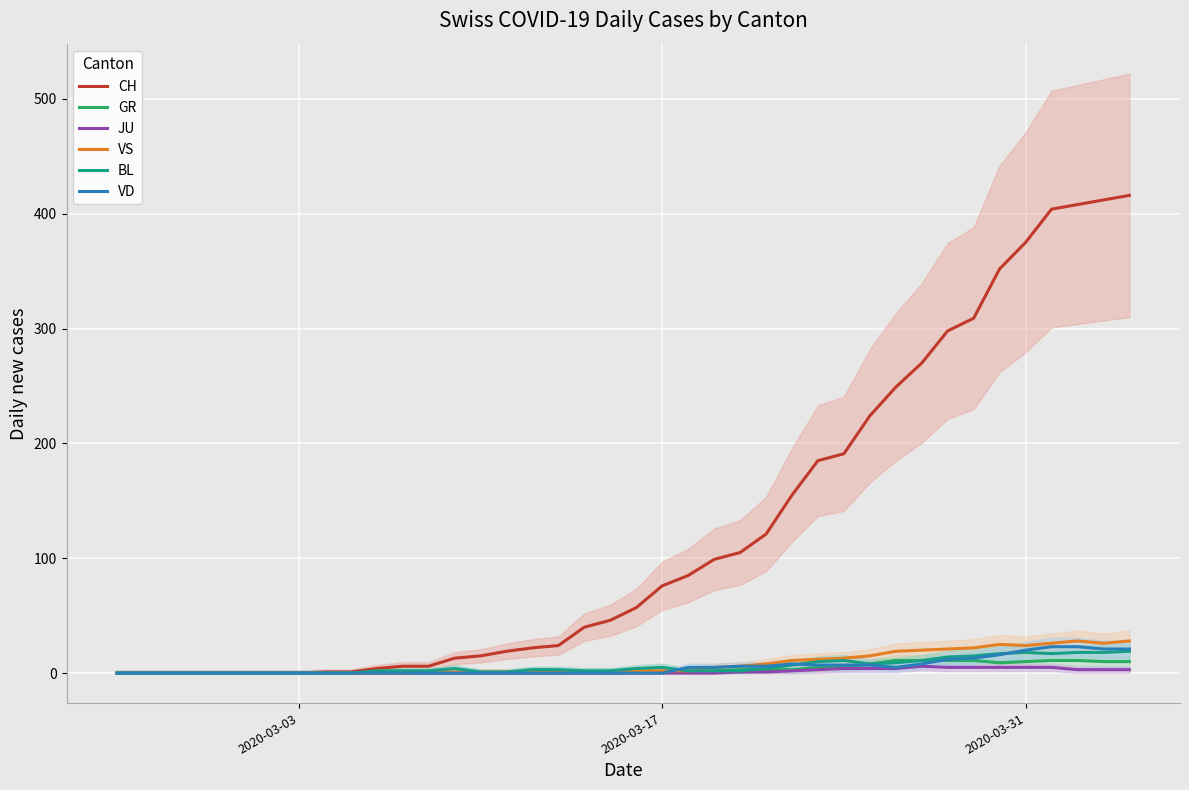

Rank the series by their maximum value, from lowest to highest.

JU, GR, BL, VD, VS, CH